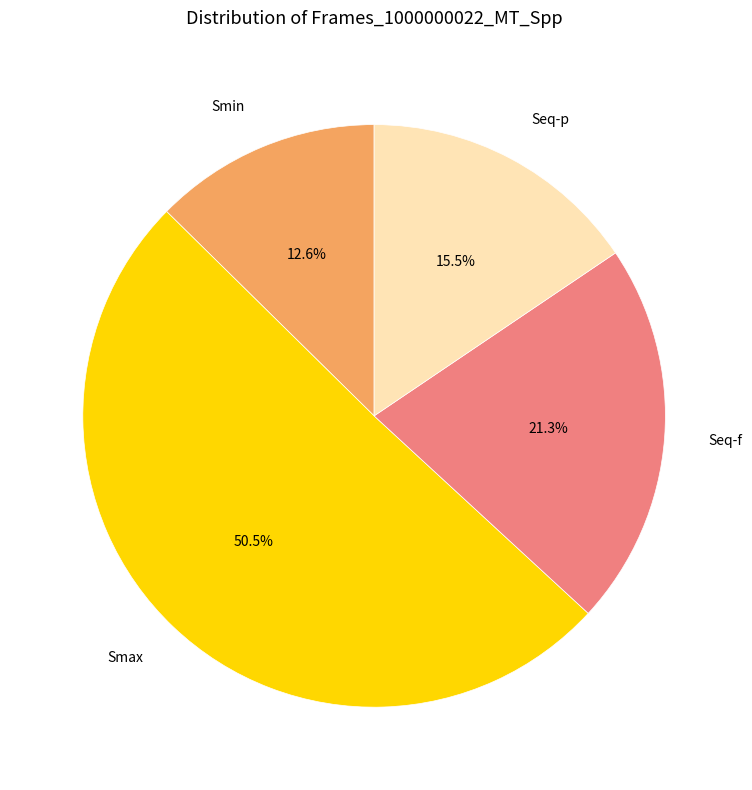

True or false: Seq-f accounts for 21% of the total.

True